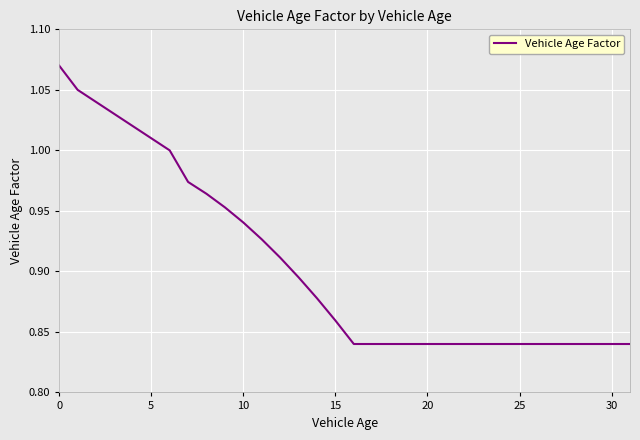

Reading right to left, transcribe all the data shown in this chart.

0.8	0.8	0.8	0.8	0.8	0.8	0.8	0.8	0.8	0.8	0.8	0.8	0.8	0.8	0.8	0.8	0.9	0.9	0.9	0.9	0.9	0.9	1.0	1.0	1.0	1.0	1.0	1.0	1.0	1.0	1.1	1.1